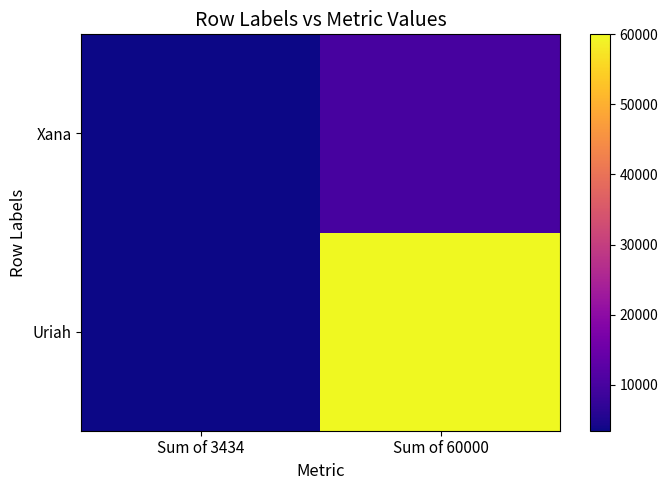

What is the total value across all series at Sum of 3434?

6867